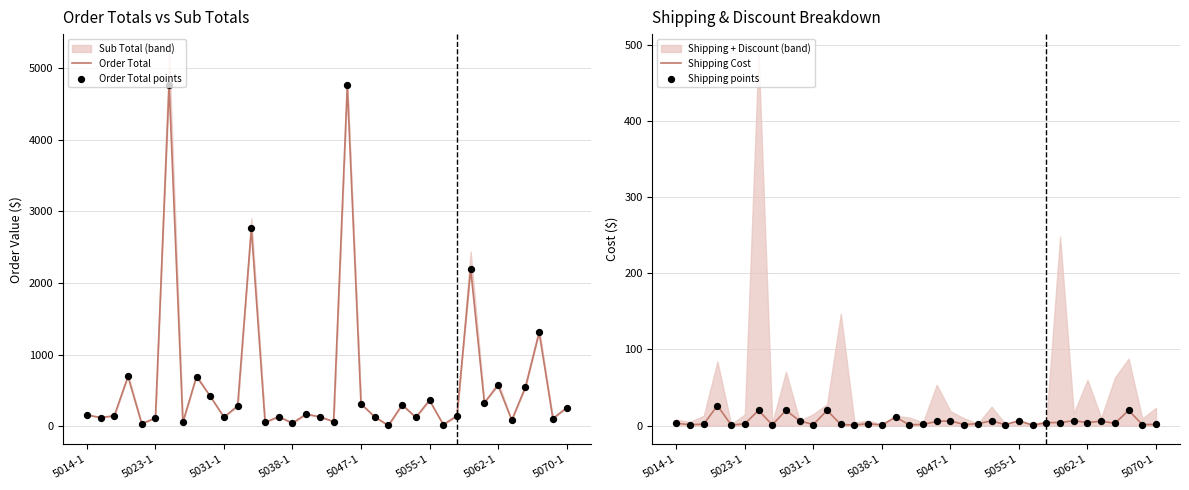

Which series has the largest Y range (max minus min)?

Order Total